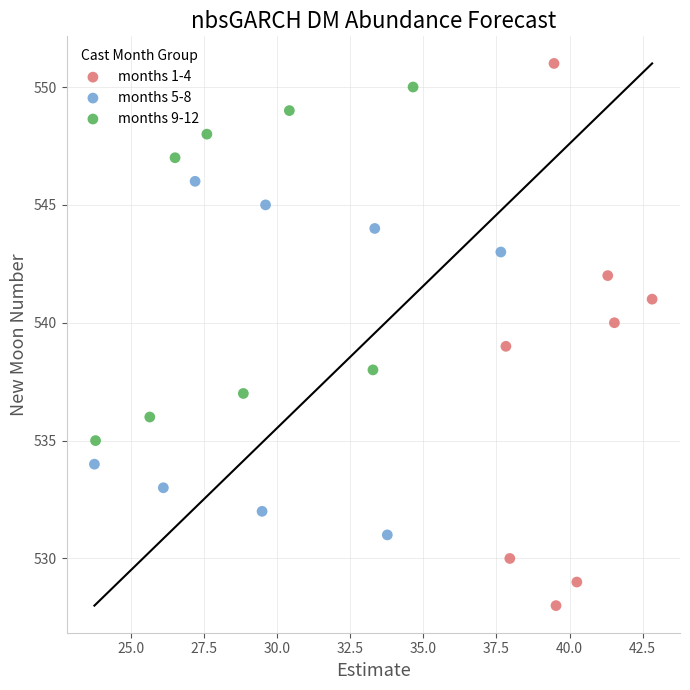

Which series has the largest Y range (max minus min)?

months 1-4